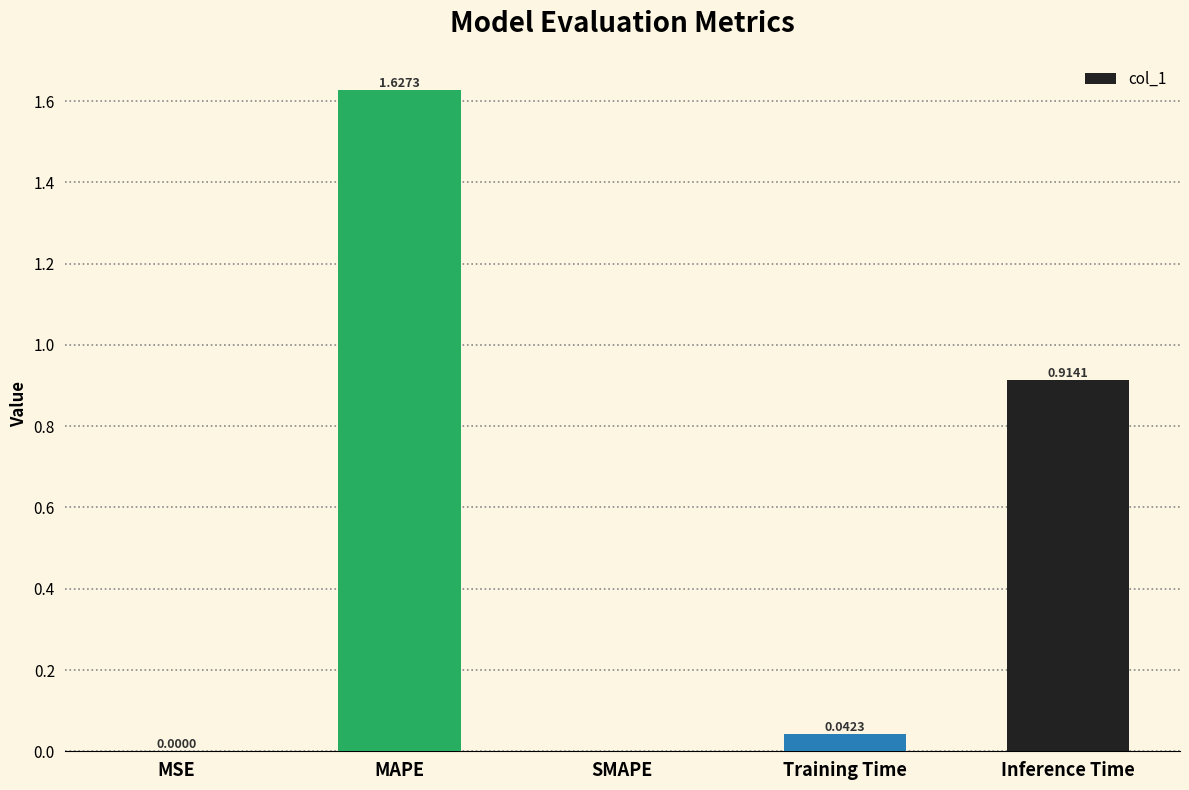

What is the sum of all values?

2.6